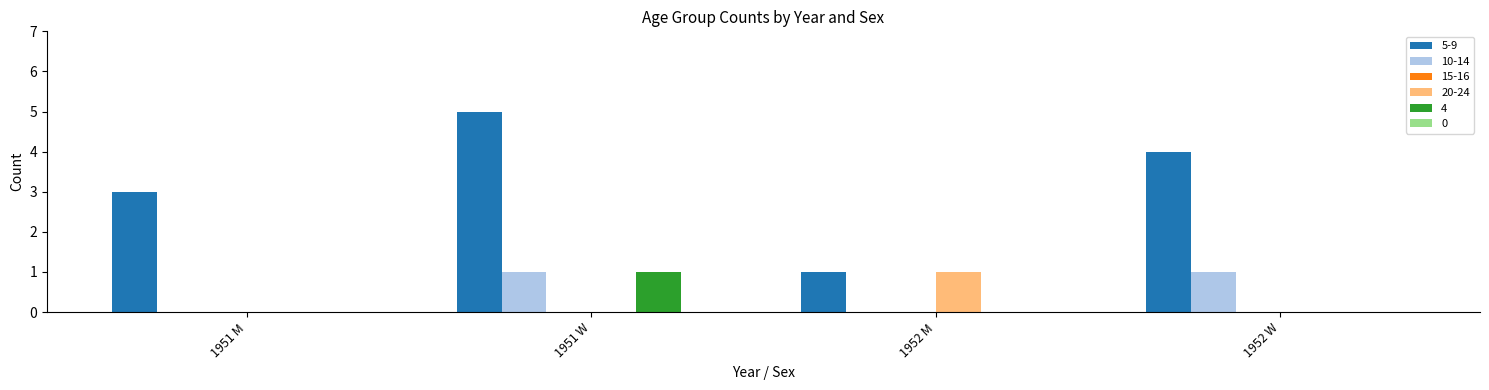

The value of 10-14 at 1951 W is 1. True or false?

True